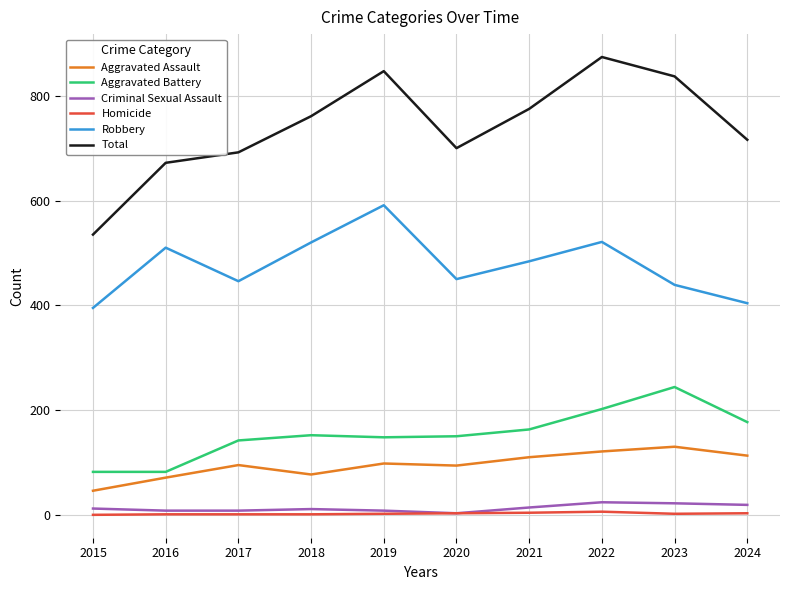

What are all the series names shown in the legend?

Aggravated Assault, Aggravated Battery, Criminal Sexual Assault, Homicide, Robbery, Total